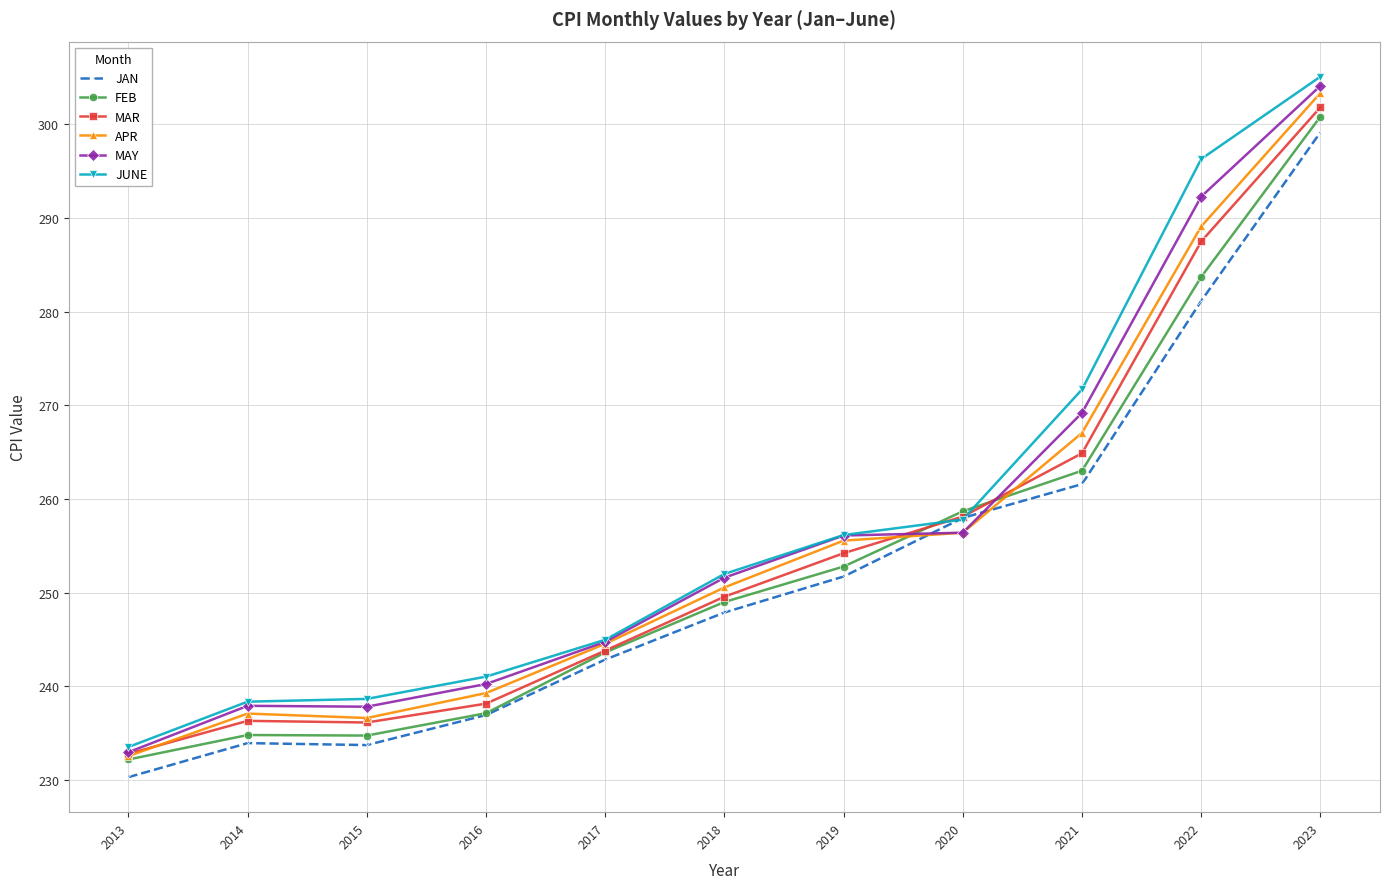

Where is the first local maximum for APR?

2014